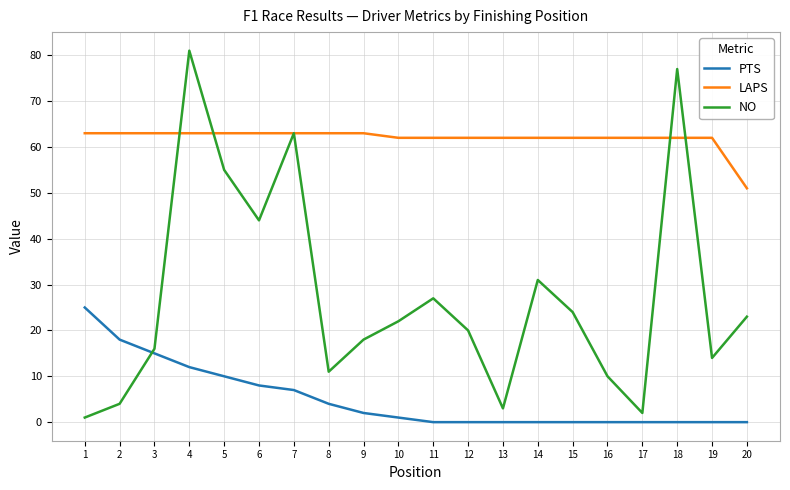

Which series has the largest total across all categories?

LAPS